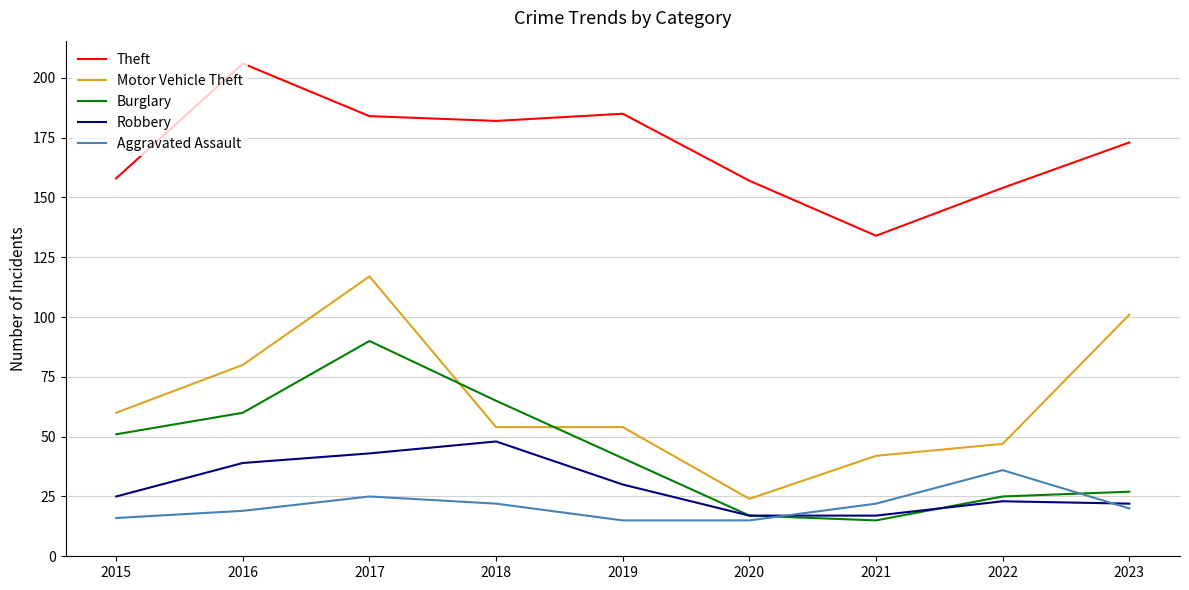

How many times do Motor Vehicle Theft and Burglary cross each other?

2